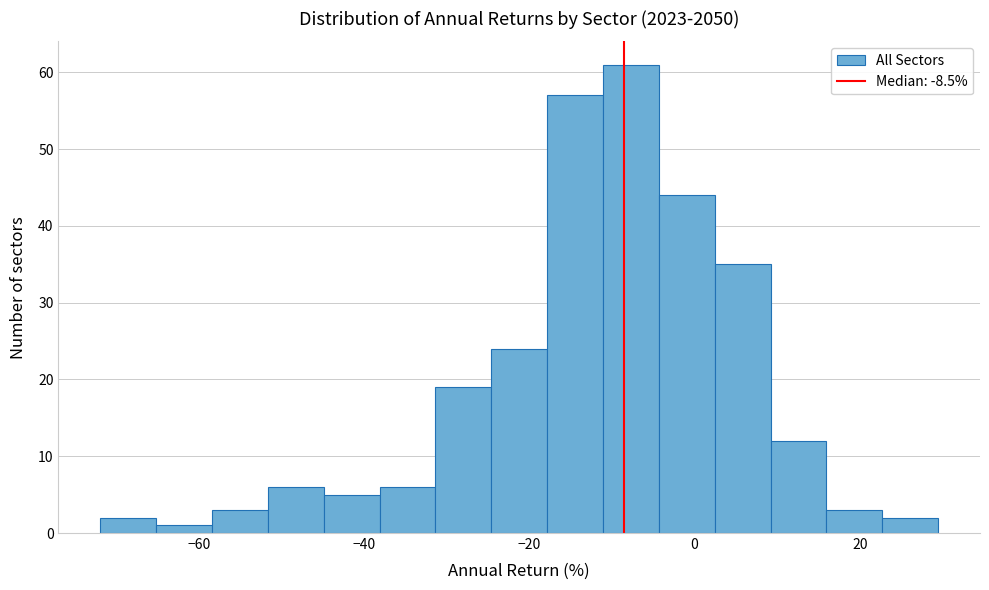

Read against the x-axis, roughly where is the centre of the tallest bar?

-8